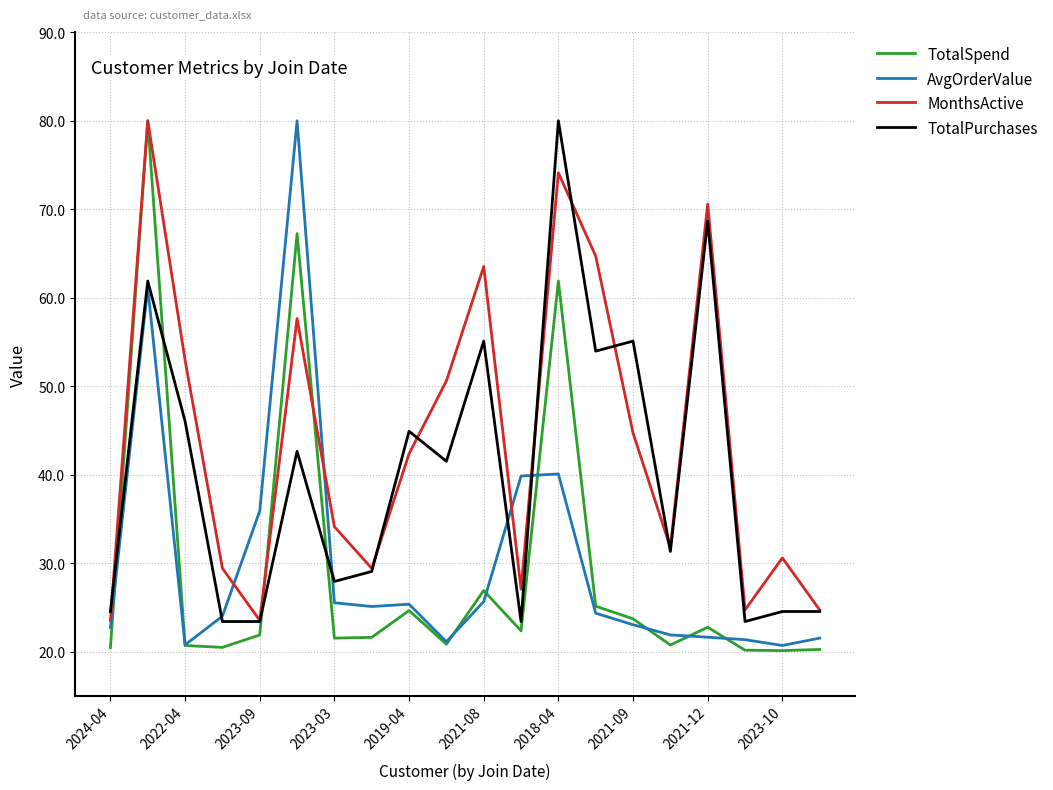

What is the highest value of the AvgOrderValue series?

80.0